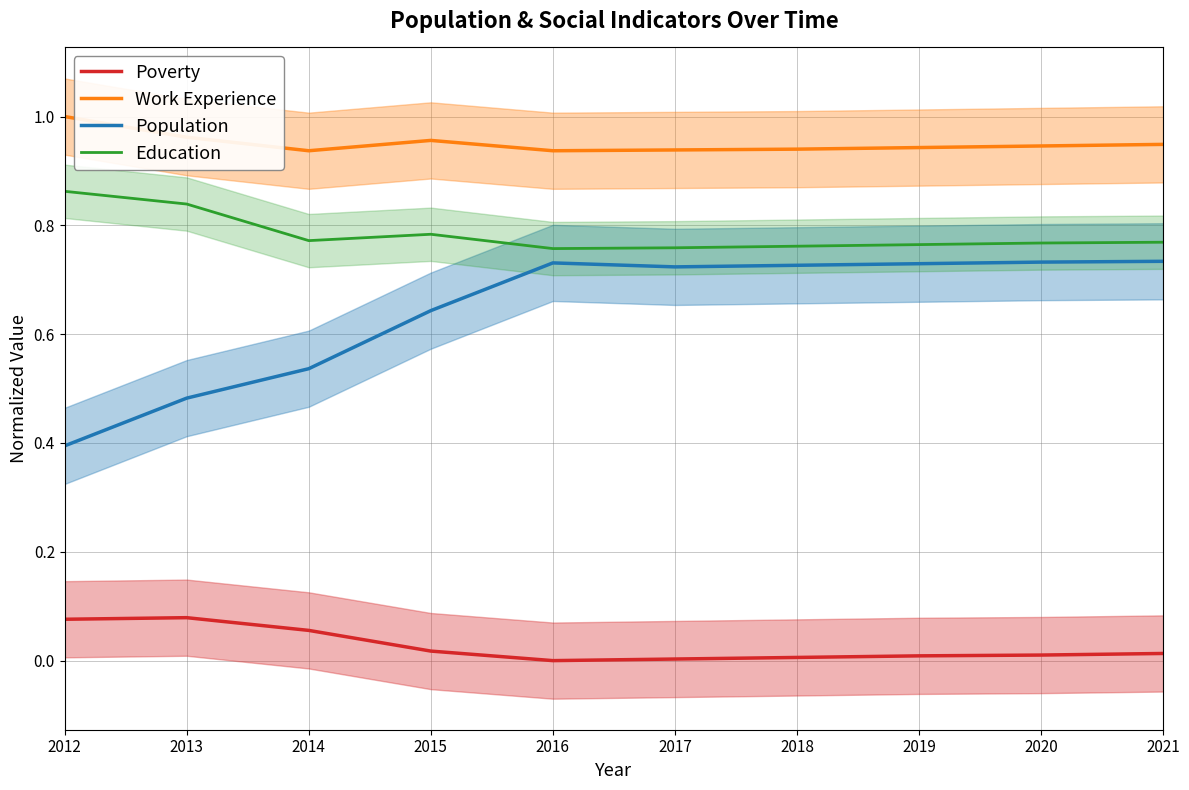

List the series in order of their overall mean, lowest first.

Poverty, Population, Education, Work Experience